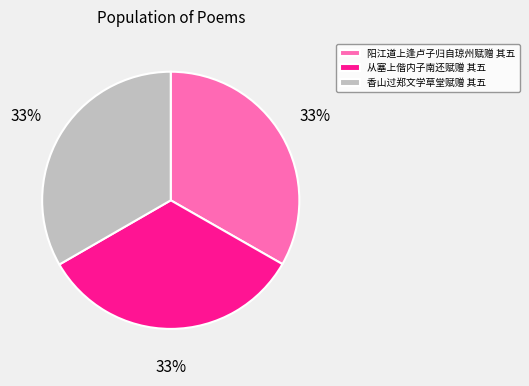

What is the ratio of the value at 从塞上偕内子南还赋赠 其五 to the value at 香山过郑文学草堂赋赠 其五?

1.0